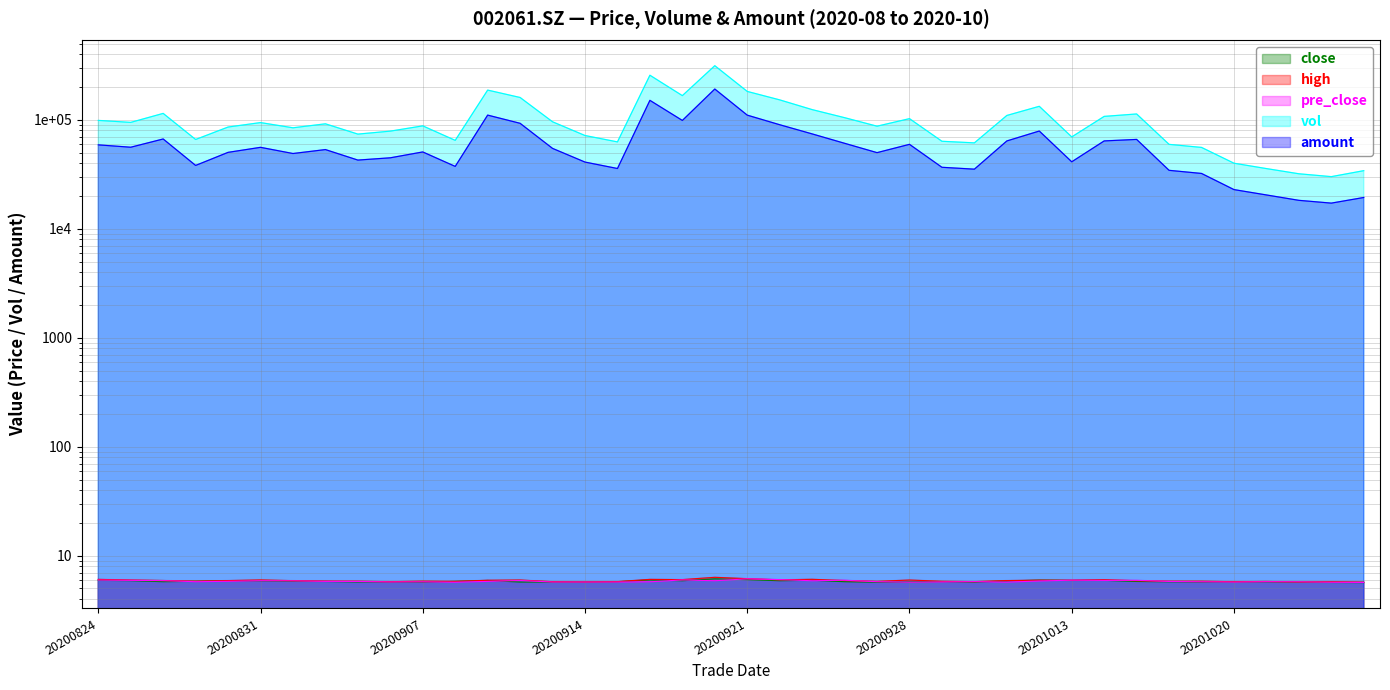

What are all the series names shown in the legend?

close, high, pre_close, vol, amount